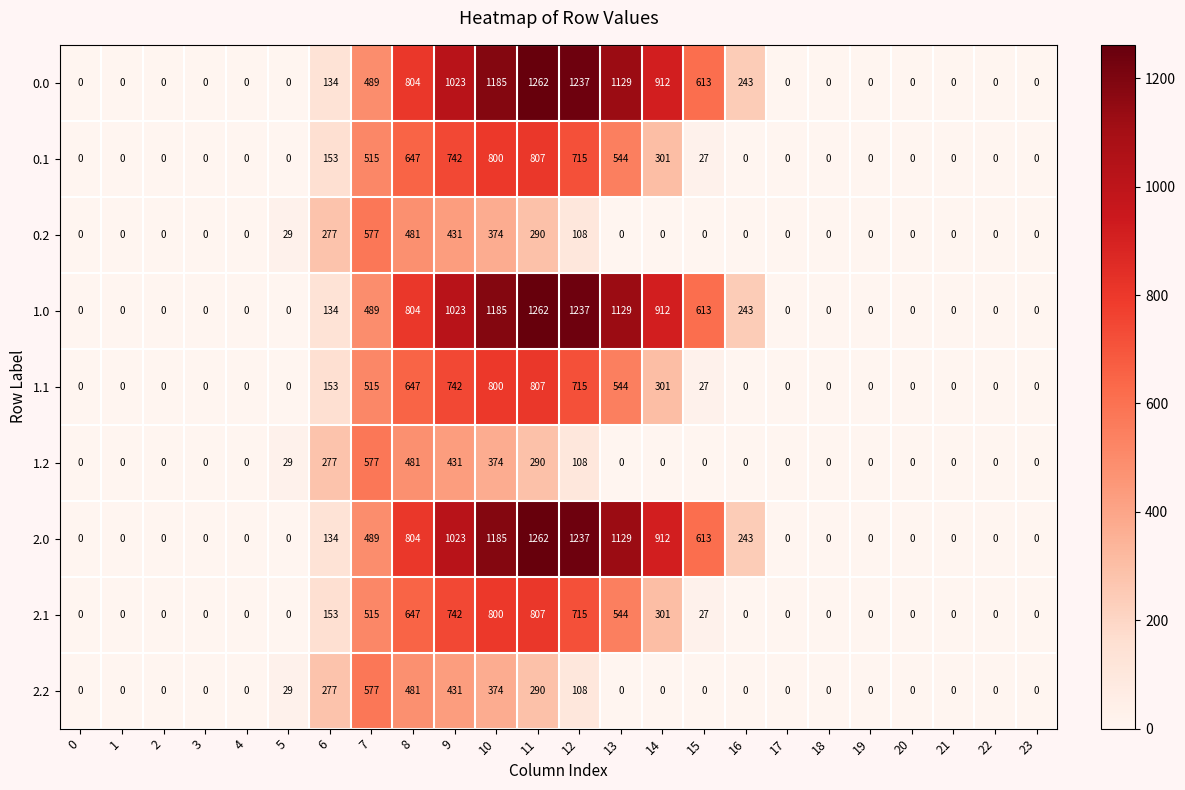

What is the average value of the 1.1 series?

219